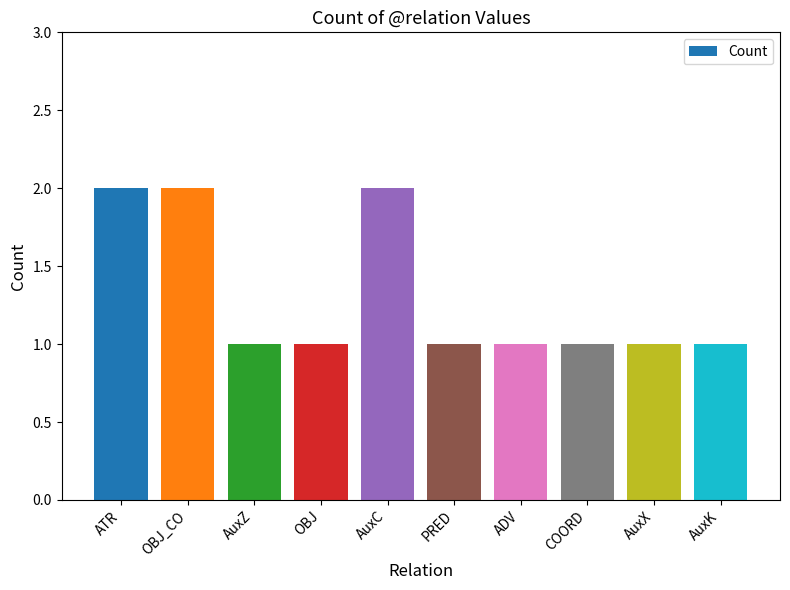

What is the label of the 6th bar from the left?

PRED